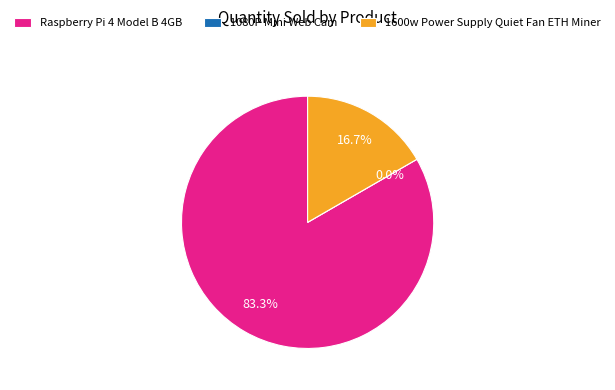

To the nearest percent, what percentage of the pie is Raspberry Pi 4 Model B 4GB?

83%